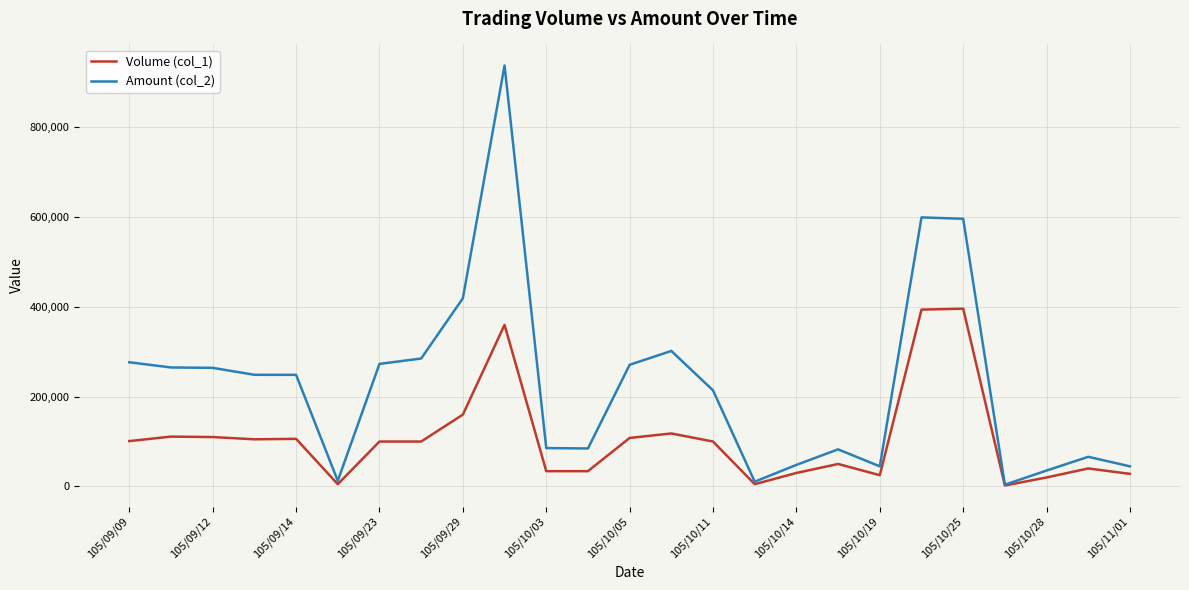

Which series has the largest total across all categories?

Amount (col_2)